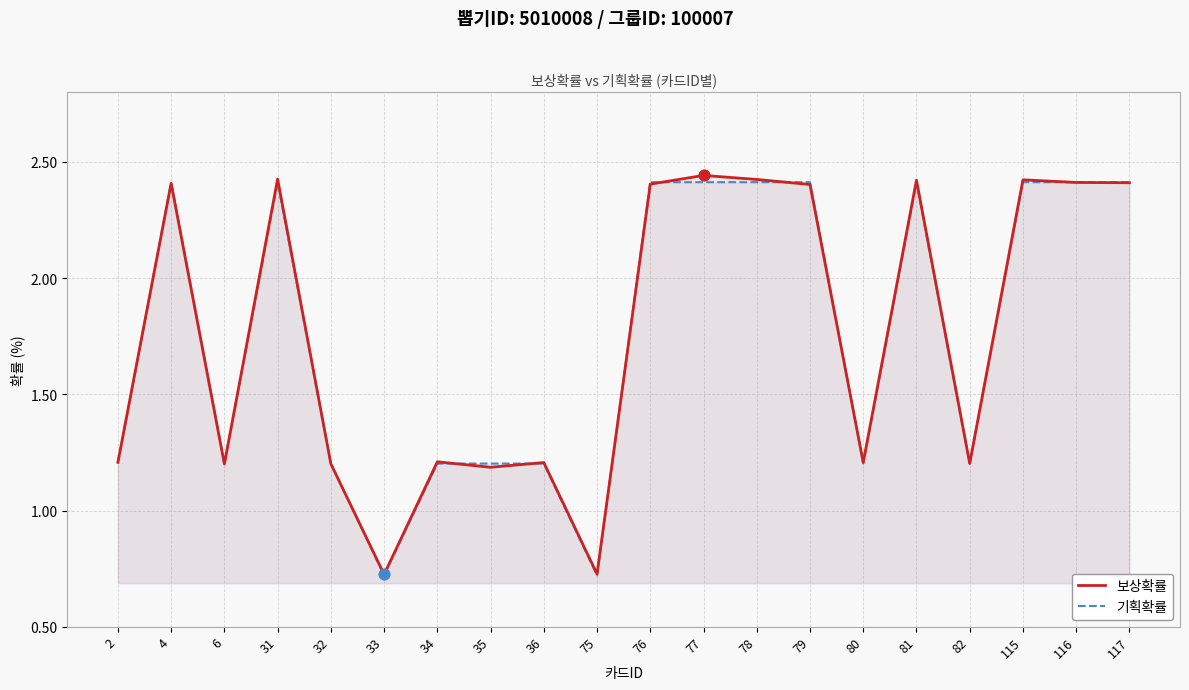

Which series reaches the minimum Y coordinate?

기획확률